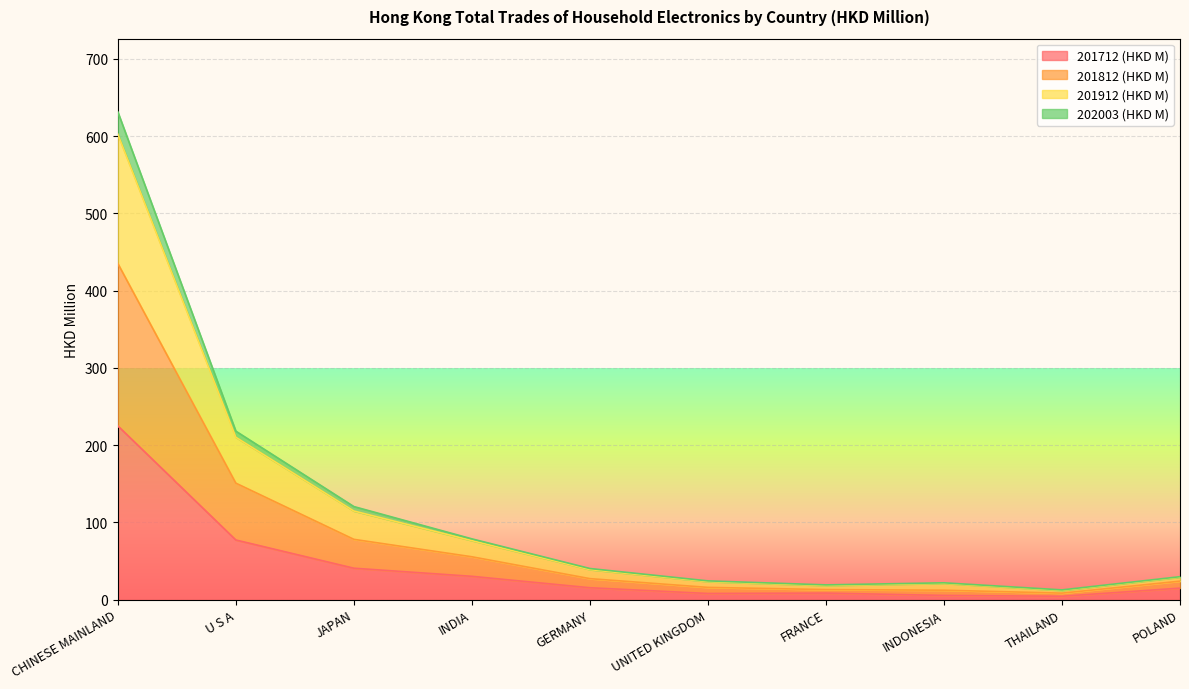

What is the approximate value of 201712 (HKD M) at CHINESE MAINLAND?

224.9